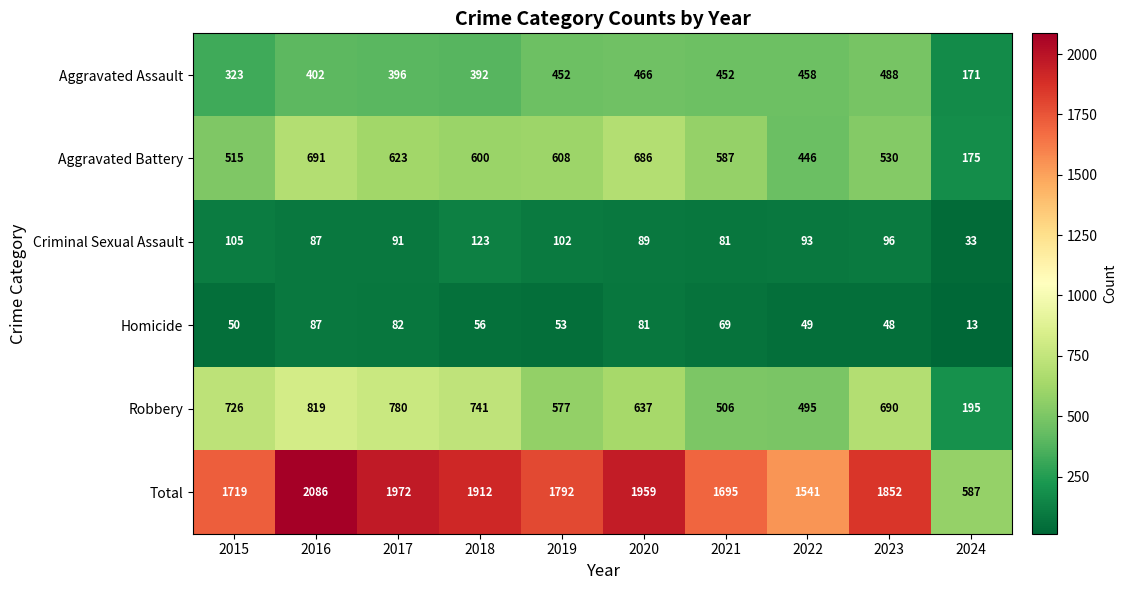

Where does the Homicide series first go above 56?

2016